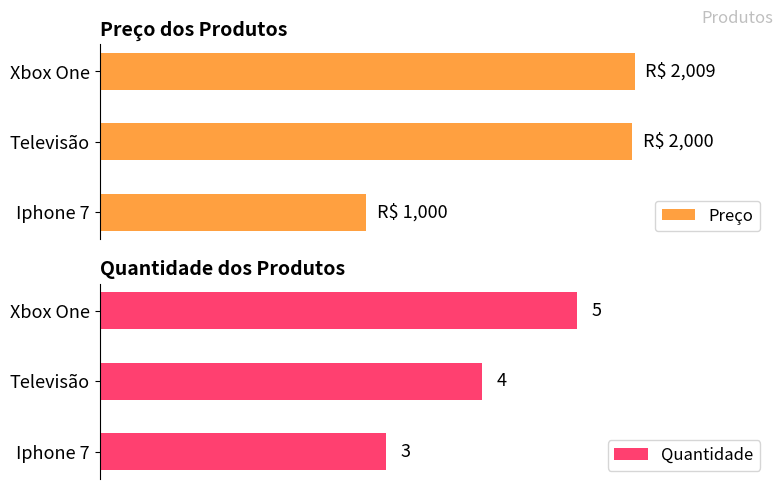

Where is Quantidade nearest to the value 4?

Televisão